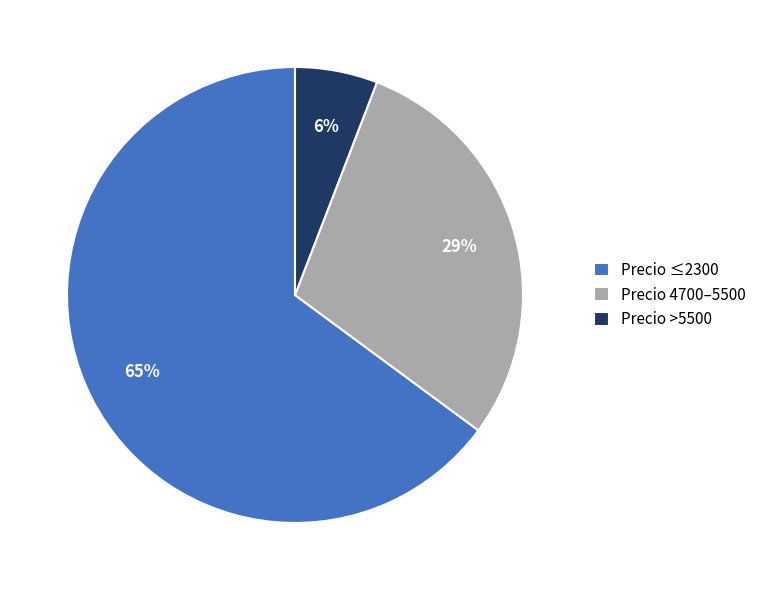

Does any single category account for the majority?

Yes